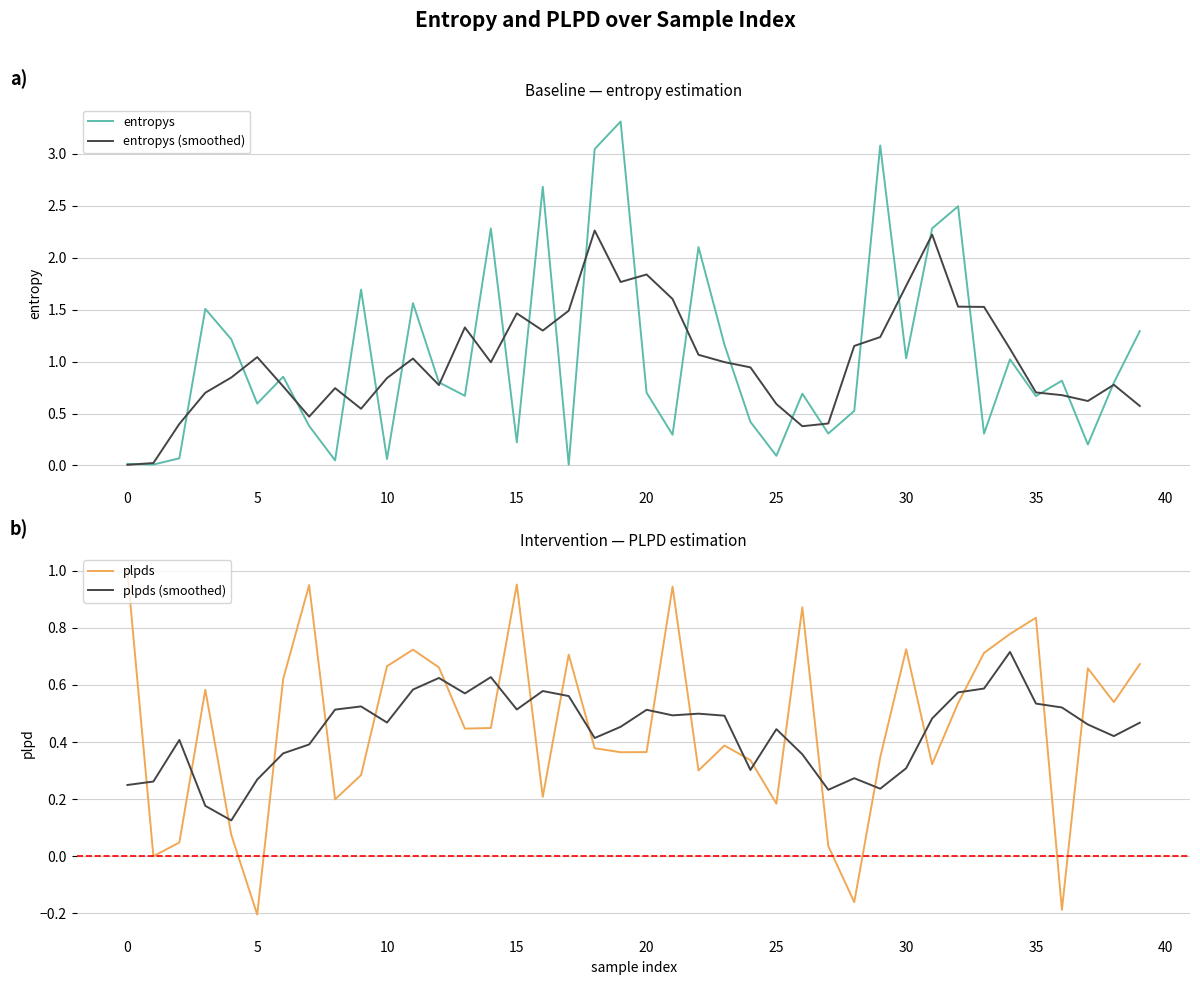

After their last crossing, which series has the higher values: entropys (smoothed) or plpds (smoothed)?

entropys (smoothed)